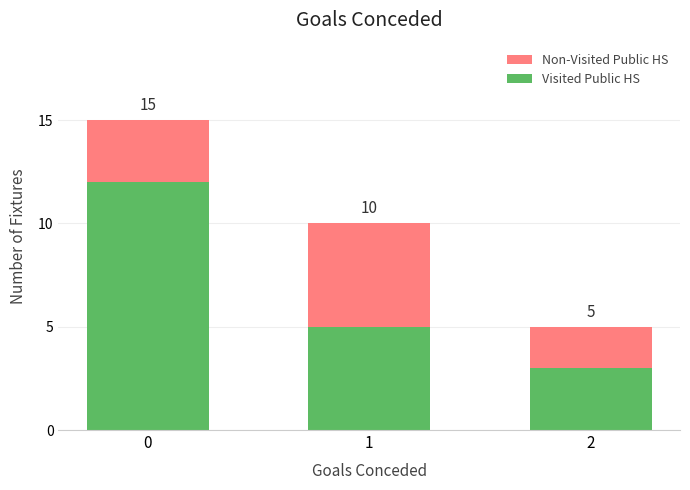

How many bars are there in total?

3